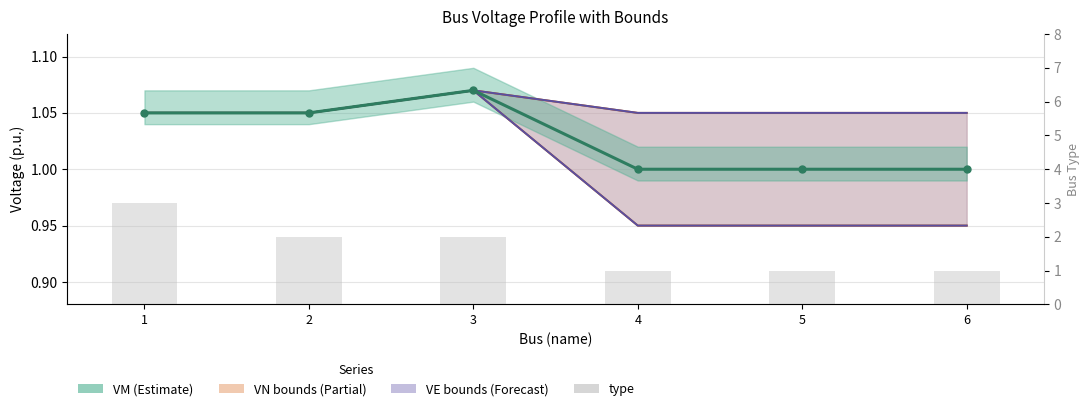

At which label is VNUB closest to 1?

1